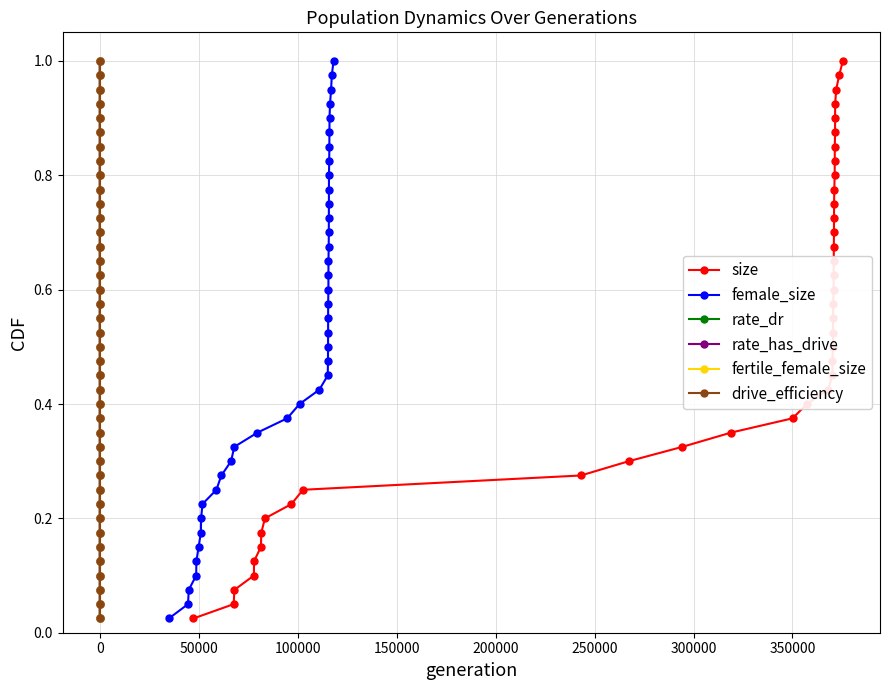

Reading left to right, transcribe all the data shown in this chart.

size: 0.0	0.1	0.1	0.1	0.1	0.1	0.2	0.2	0.2	0.2	0.3	0.3	0.3	0.3	0.4	0.4	0.4	0.5	0.5	0.5	0.5	0.6	0.6	0.6	0.6	0.7	0.7	0.7	0.7	0.8	0.8	0.8	0.8	0.8	0.9	0.9	0.9	0.9	1.0	1.0
female_size: 0.0	0.1	0.1	0.1	0.1	0.1	0.2	0.2	0.2	0.2	0.3	0.3	0.3	0.3	0.4	0.4	0.4	0.5	0.5	0.5	0.5	0.6	0.6	0.6	0.6	0.7	0.7	0.7	0.7	0.8	0.8	0.8	0.8	0.8	0.9	0.9	0.9	0.9	1.0	1.0
rate_dr: 0.0	0.1	0.1	0.1	0.1	0.1	0.2	0.2	0.2	0.2	0.3	0.3	0.3	0.3	0.4	0.4	0.4	0.5	0.5	0.5	0.5	0.6	0.6	0.6	0.6	0.7	0.7	0.7	0.7	0.8	0.8	0.8	0.8	0.8	0.9	0.9	0.9	0.9	1.0	1.0
rate_has_drive: 0.0	0.1	0.1	0.1	0.1	0.1	0.2	0.2	0.2	0.2	0.3	0.3	0.3	0.3	0.4	0.4	0.4	0.5	0.5	0.5	0.5	0.6	0.6	0.6	0.6	0.7	0.7	0.7	0.7	0.8	0.8	0.8	0.8	0.8	0.9	0.9	0.9	0.9	1.0	1.0
fertile_female_size: 0.0	0.1	0.1	0.1	0.1	0.1	0.2	0.2	0.2	0.2	0.3	0.3	0.3	0.3	0.4	0.4	0.4	0.5	0.5	0.5	0.5	0.6	0.6	0.6	0.6	0.7	0.7	0.7	0.7	0.8	0.8	0.8	0.8	0.8	0.9	0.9	0.9	0.9	1.0	1.0
drive_efficiency: 0.0	0.1	0.1	0.1	0.1	0.1	0.2	0.2	0.2	0.2	0.3	0.3	0.3	0.3	0.4	0.4	0.4	0.5	0.5	0.5	0.5	0.6	0.6	0.6	0.6	0.7	0.7	0.7	0.7	0.8	0.8	0.8	0.8	0.8	0.9	0.9	0.9	0.9	1.0	1.0